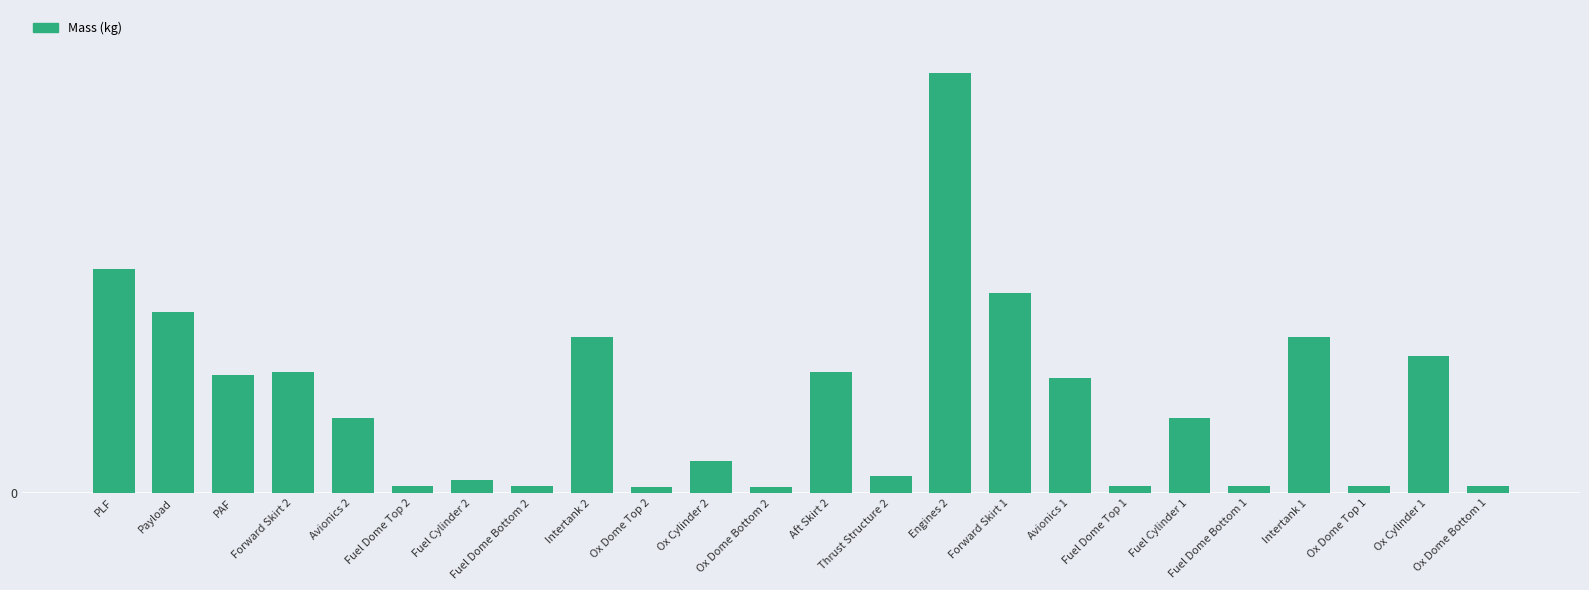

Reading right to left, what are all the values shown in this chart?

Ox Dome Bottom 1=1.1	Ox Cylinder 1=22.6	Ox Dome Top 1=1.1	Intertank 1=25.8	Fuel Dome Bottom 1=1.1	Fuel Cylinder 1=12.4	Fuel Dome Top 1=1.1	Avionics 1=19.1	Forward Skirt 1=33.2	Engines 2=69.5	Thrust Structure 2=2.9	Aft Skirt 2=20.0	Ox Dome Bottom 2=1.0	Ox Cylinder 2=5.3	Ox Dome Top 2=1.0	Intertank 2=25.8	Fuel Dome Bottom 2=1.1	Fuel Cylinder 2=2.1	Fuel Dome Top 2=1.1	Avionics 2=12.5	Forward Skirt 2=20.0	PAF=19.5	Payload=30.0	PLF=37.1